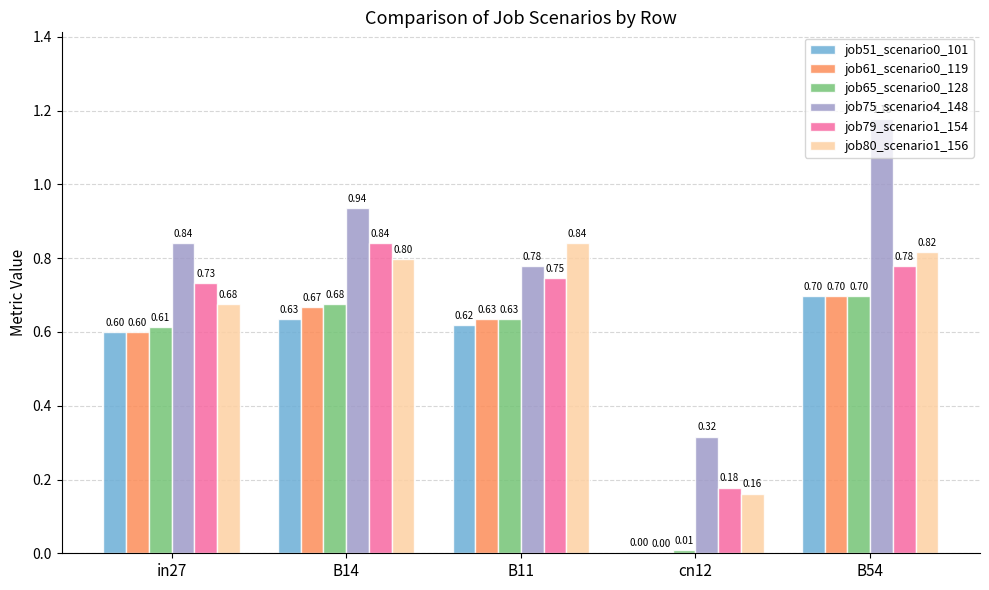

True or false: job51_scenario0_101 has a value of 1.1 at B14.

False